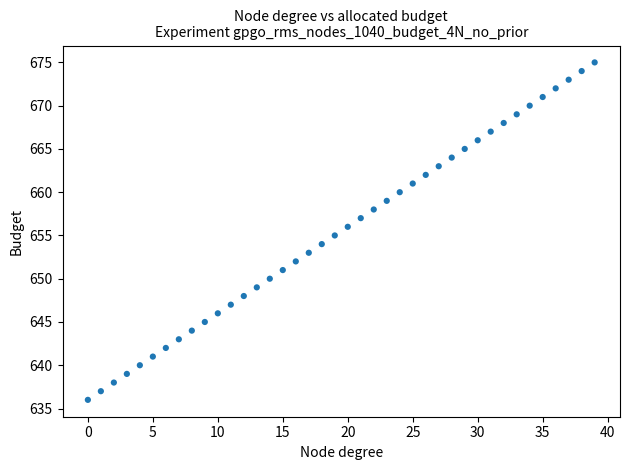

What is the range of Y values (max minus min)?

39